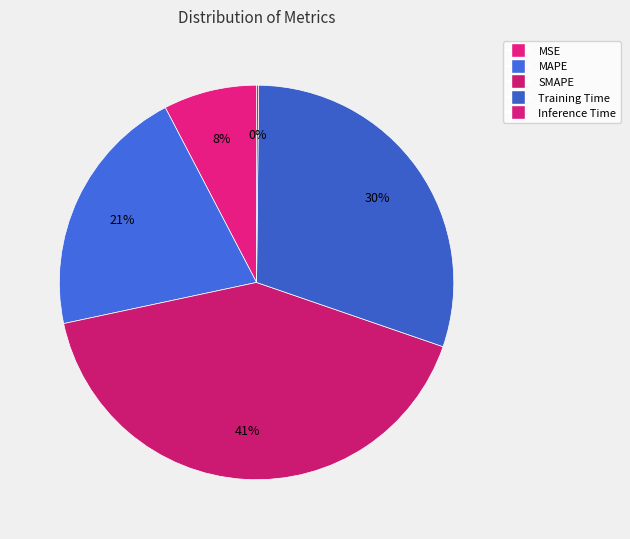

True or false: MSE accounts for 8% of the total.

True